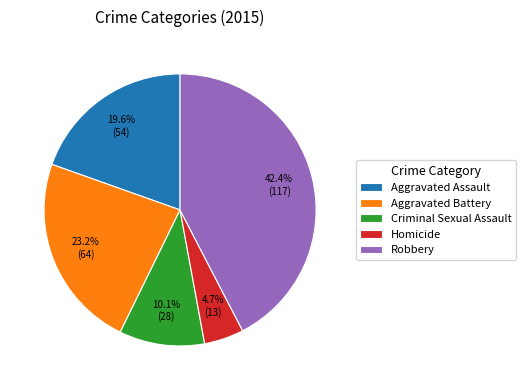

How many slices are in this pie chart?

5